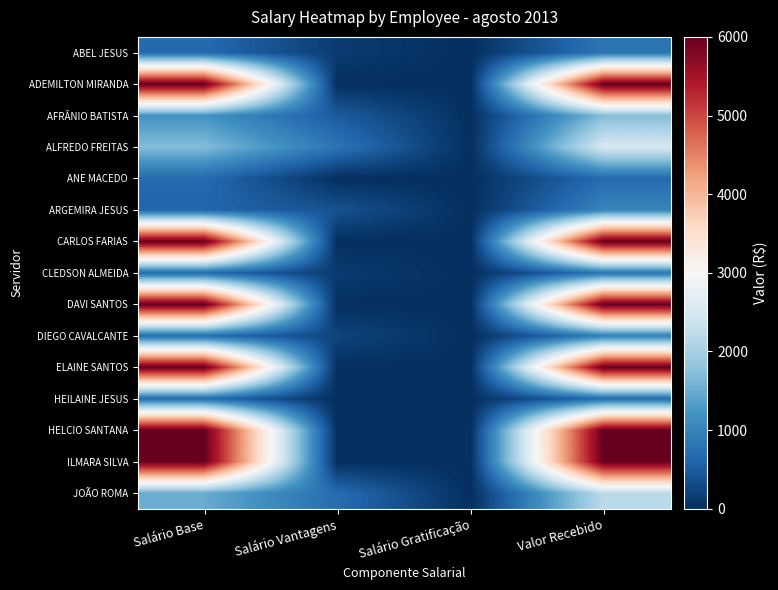

How many data points does each series have?

4